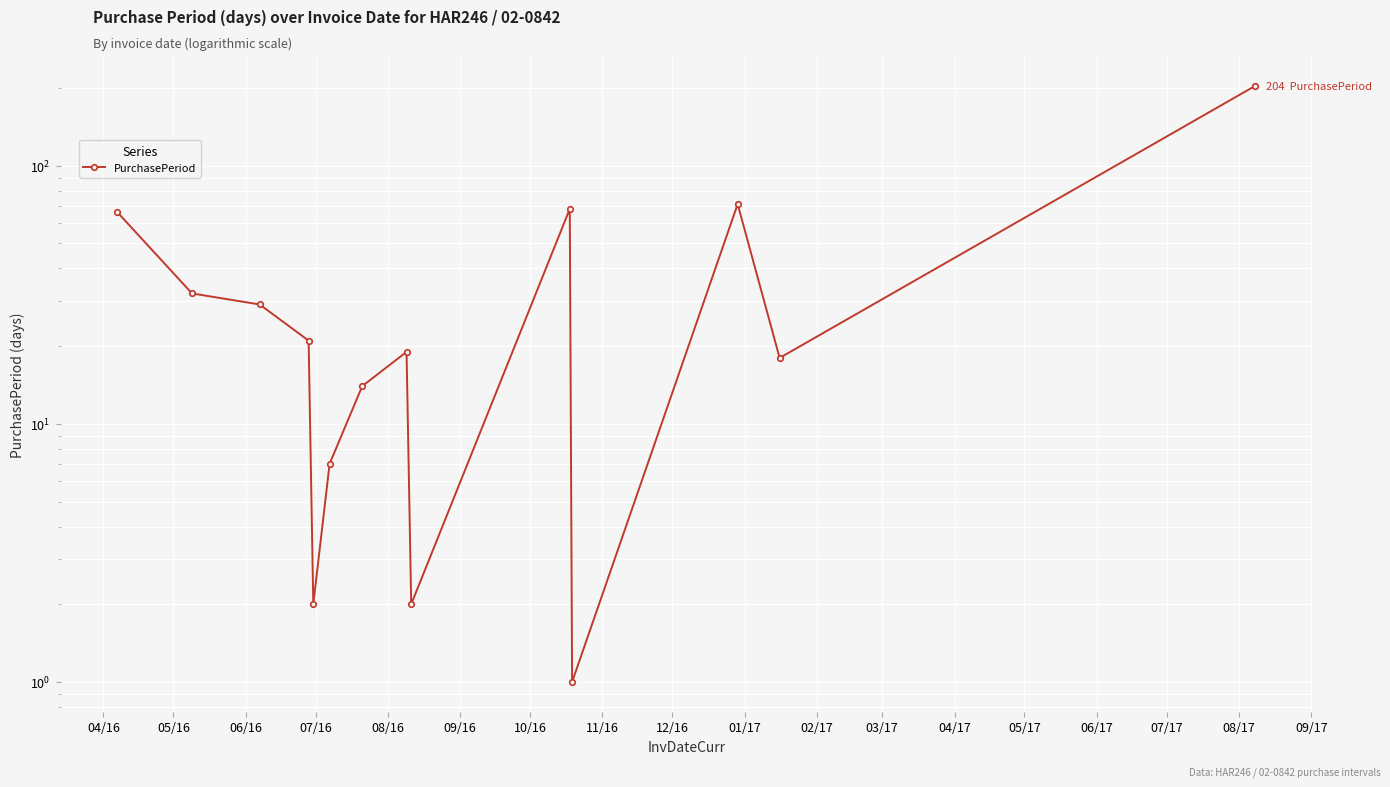

Reading left to right, what are all the values shown in this chart?

66	32	29	21	2	7	14	19	2	68	1	71	18	204